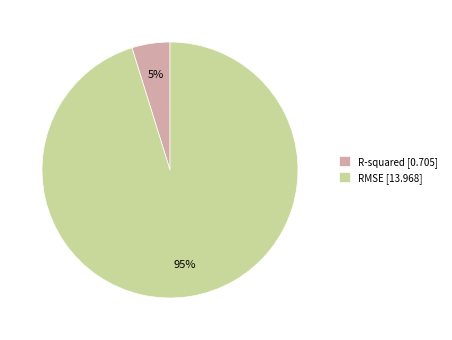

True or false: RMSE accounts for 84% of the total.

False